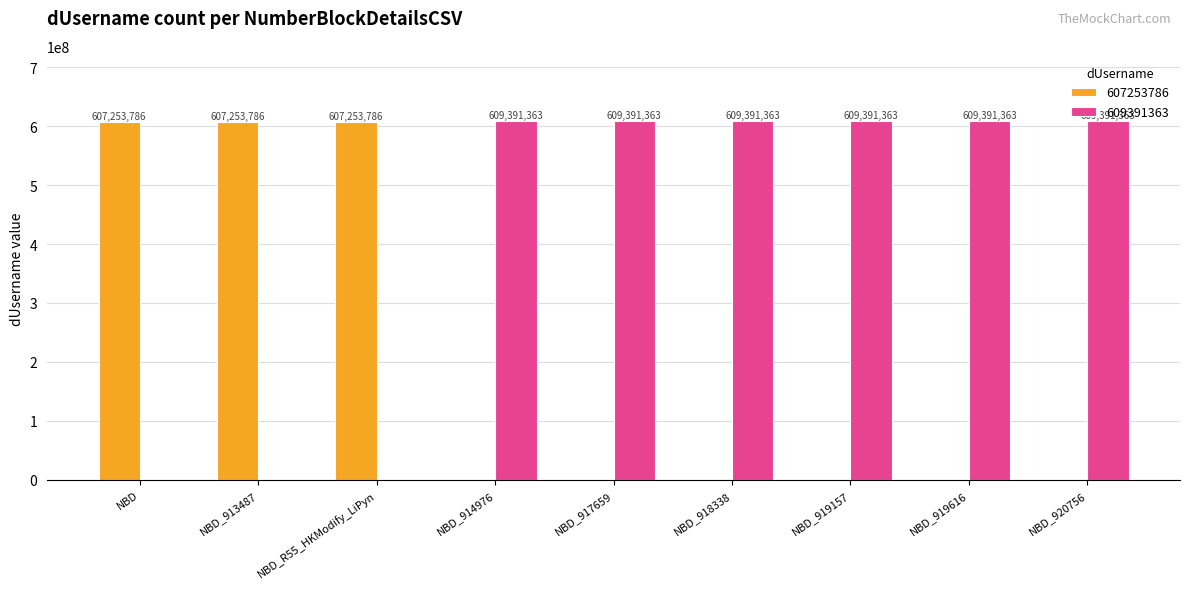

What is the approximate value of 609391363 at NBD_919157, to the nearest 50?

609391350